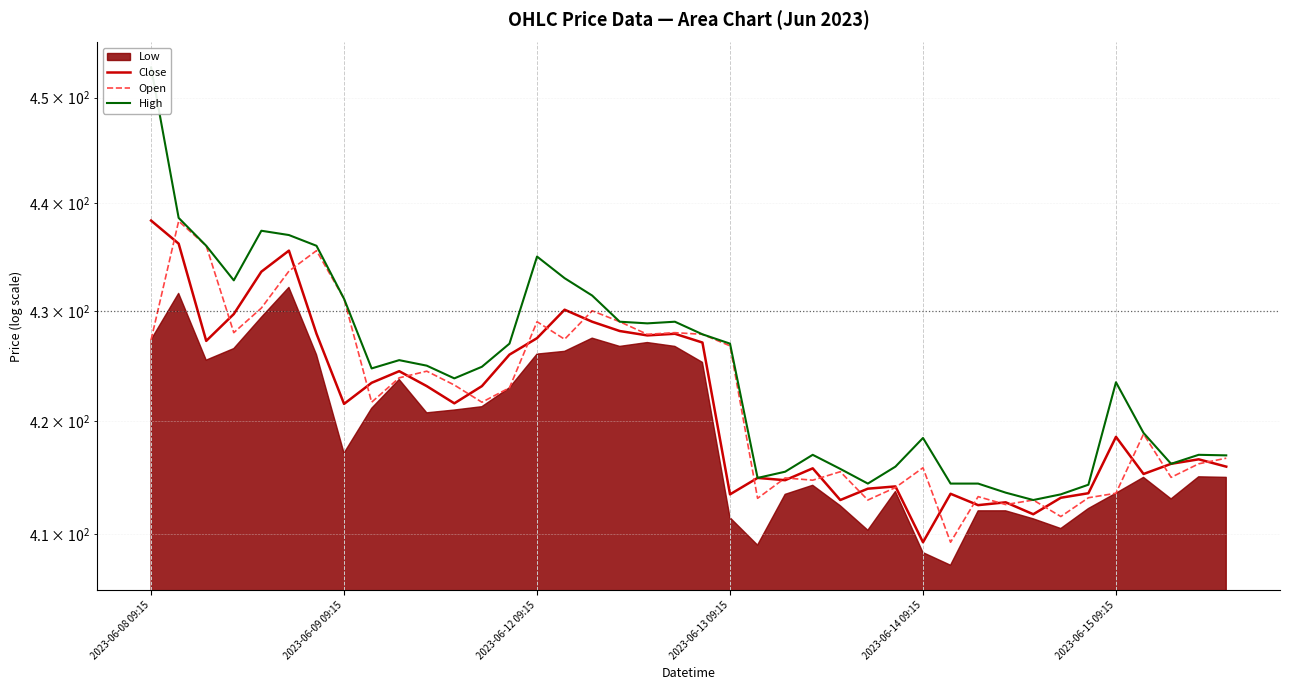

Which category has the highest value in the Close series?

2023-06-08 09:15